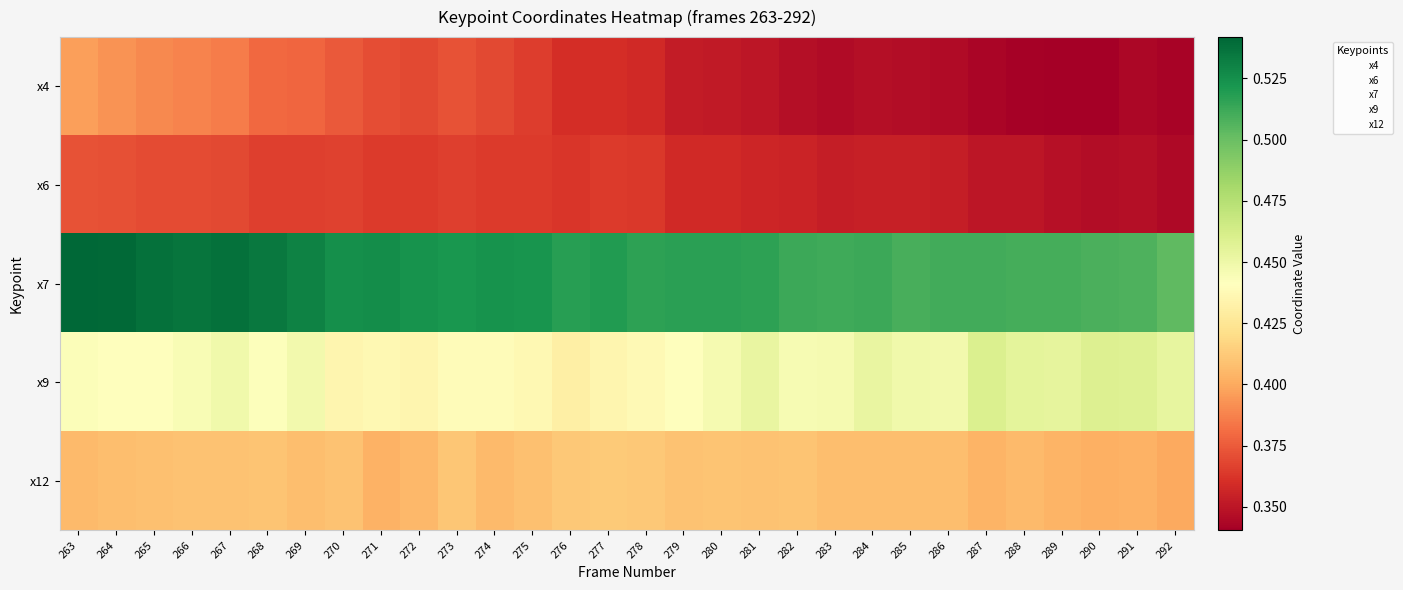

Which has a higher value, 282 or 288?

282